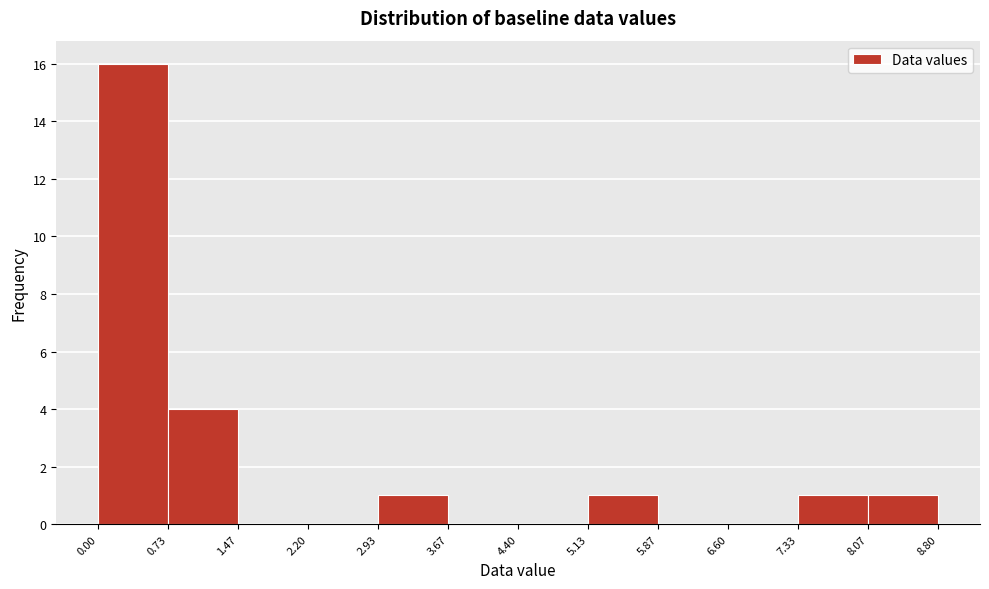

Which range on the x-axis has the tallest bar?

0.00 to 0.73